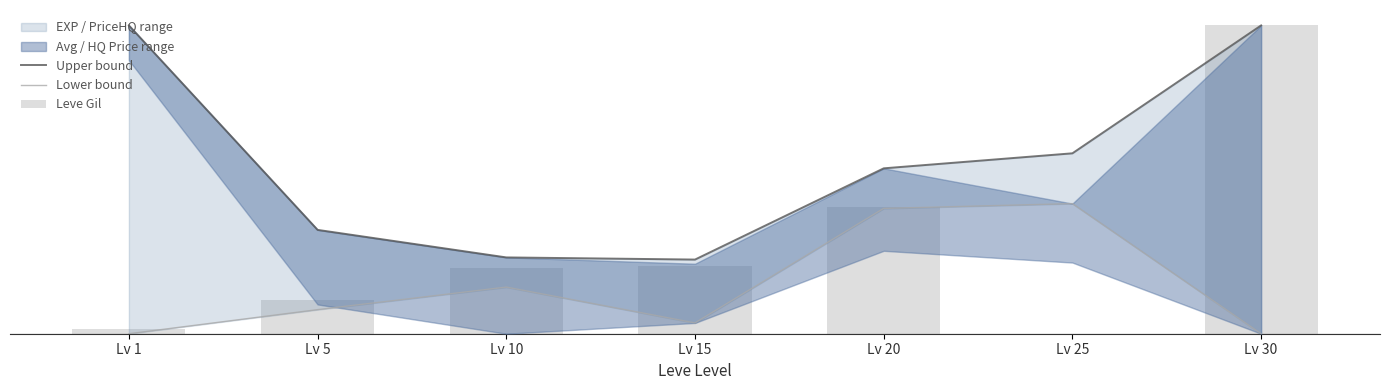

Which category has the highest value in the Upper bound series?

Lv 1